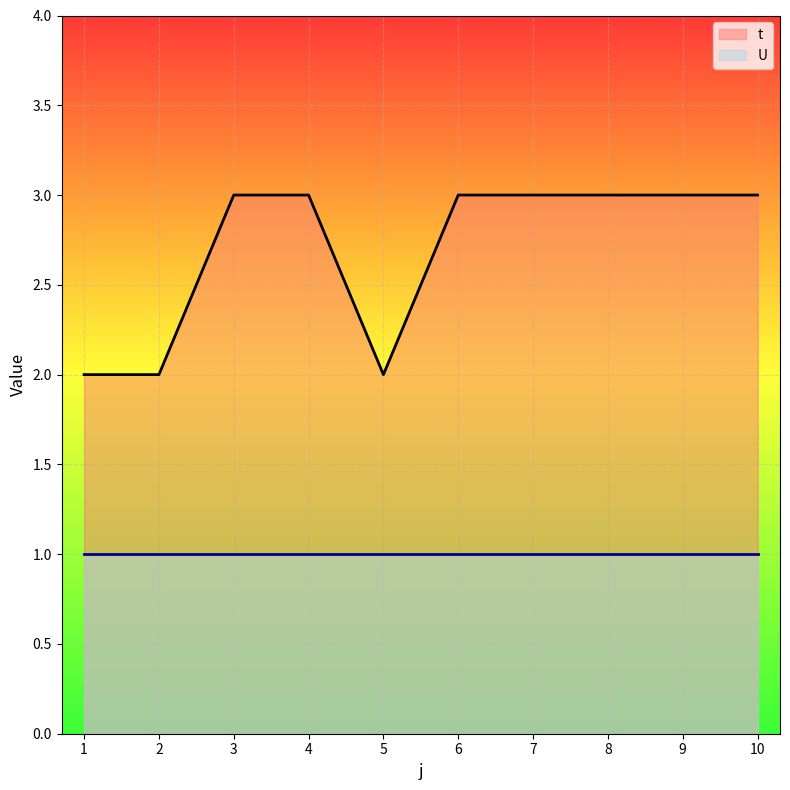

The chart shows a value of 2 at 1. True or false?

True